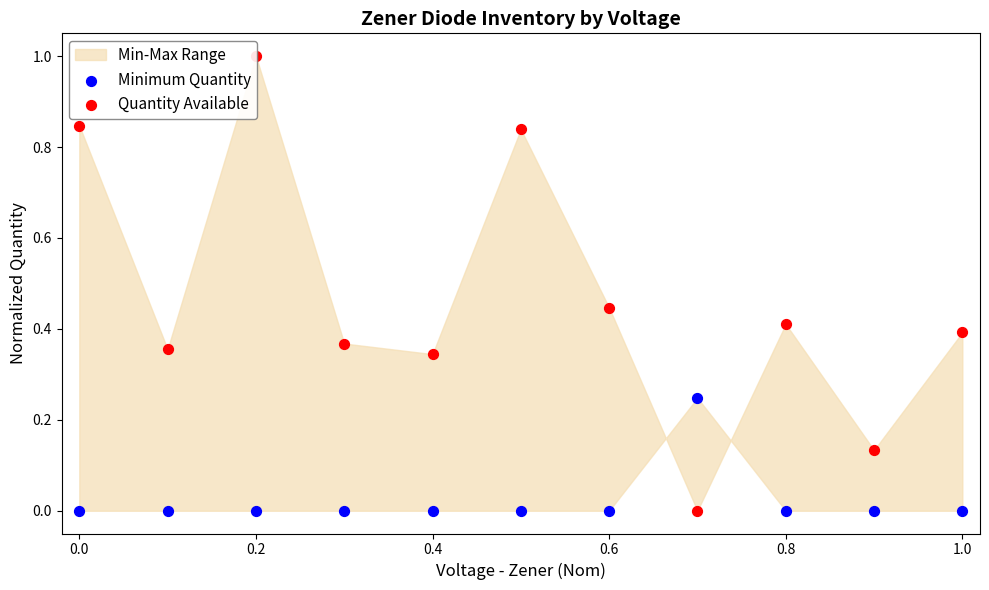

Which series contains the highest Y value?

Quantity Available